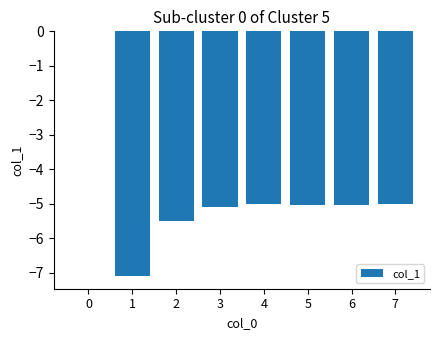

What is the sum of the values at 2 and 3?

-10.6